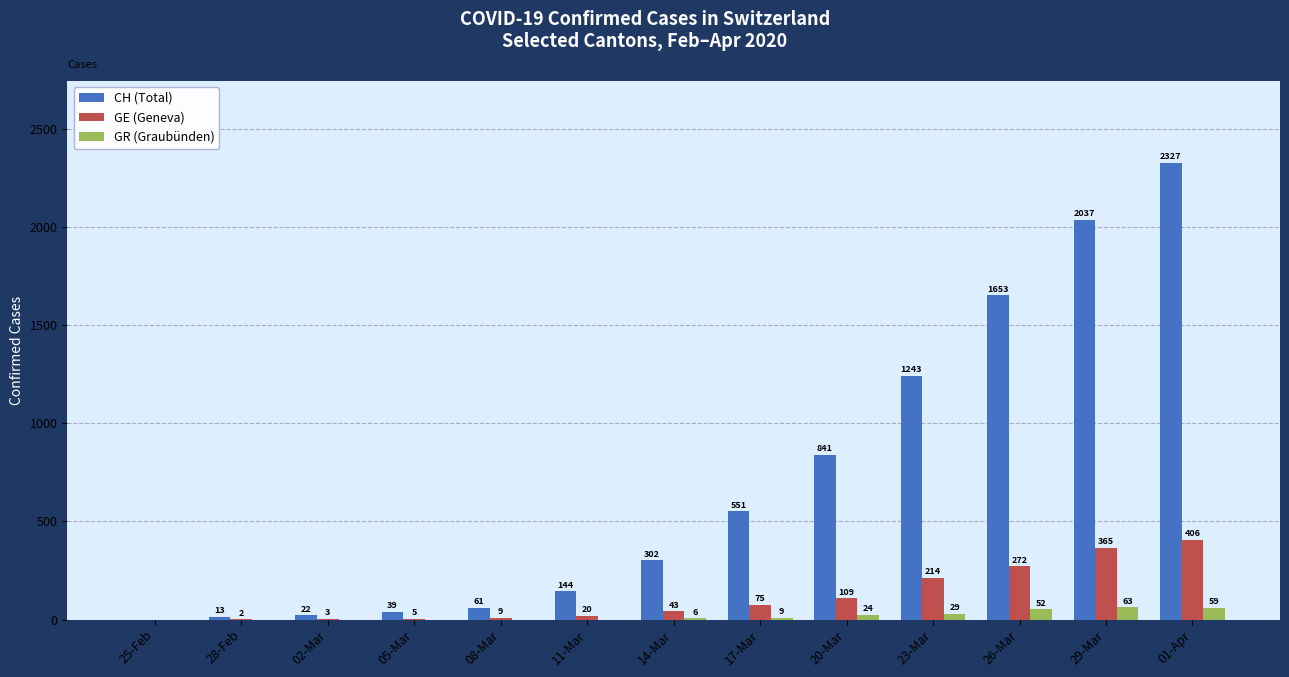

What is the sum of all CH (Total) values?

9233